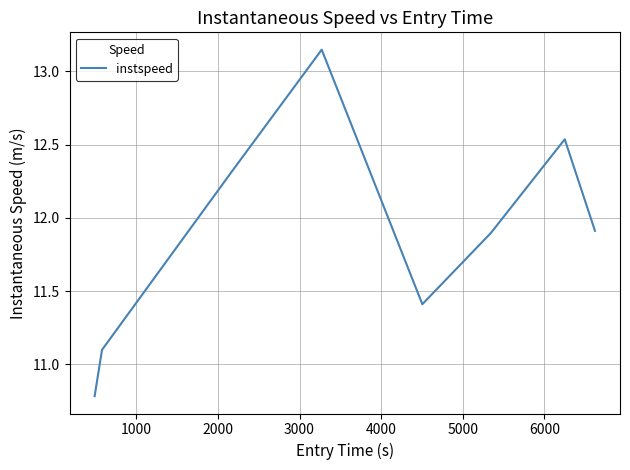

What is the average value?

11.9